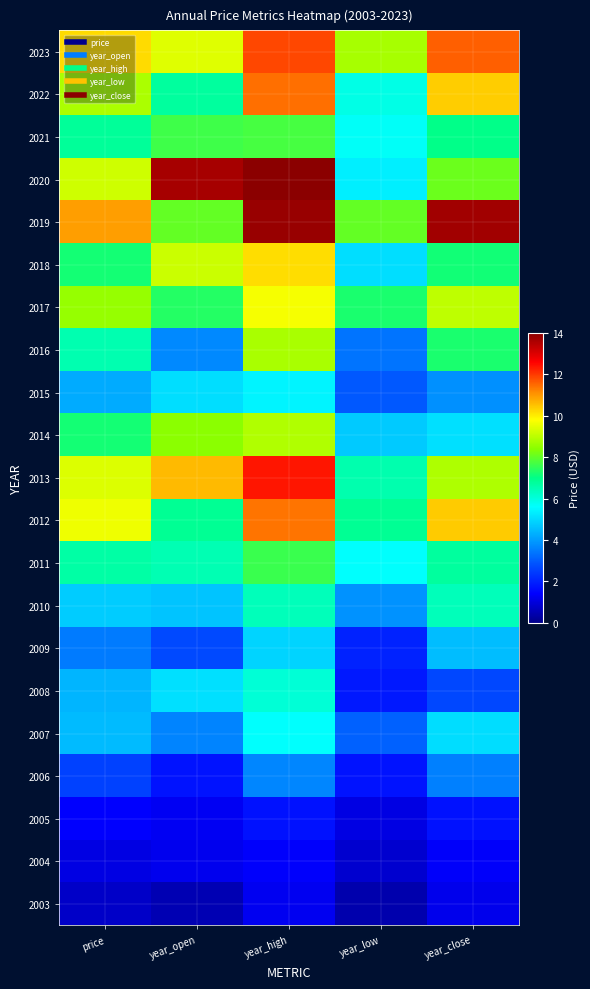

What is the total value across all series at year_open?

124.0